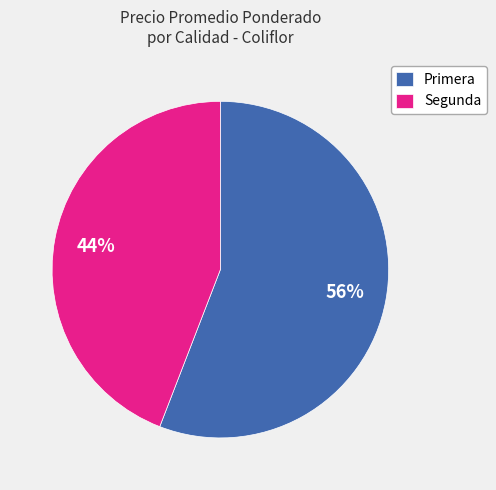

Is there any slice that represents more than half of the pie?

Yes